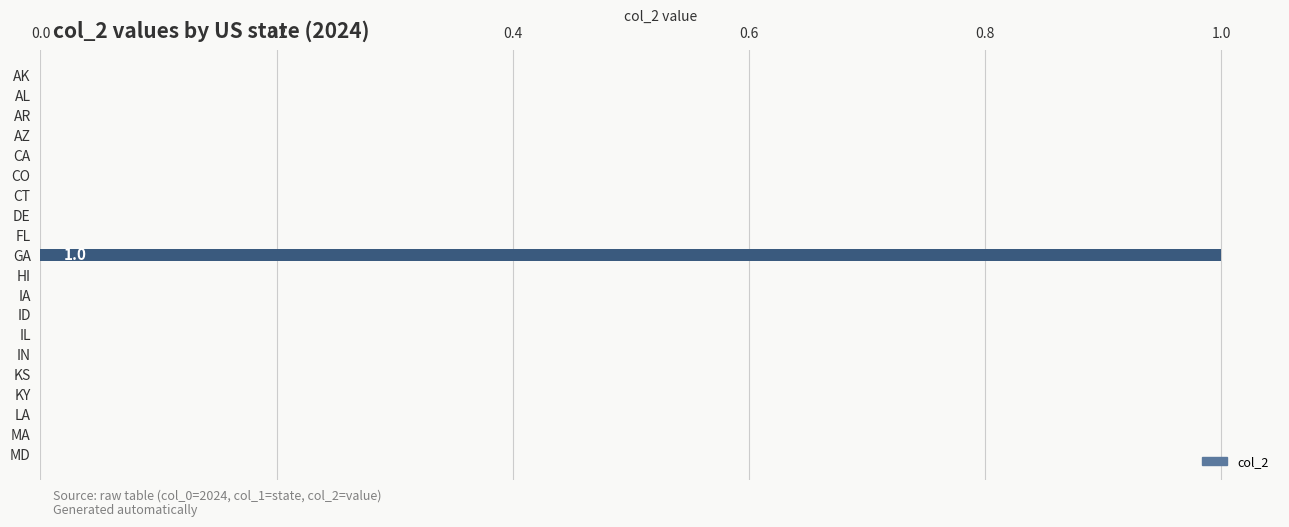

Is it true that the value at KY is -1?

False